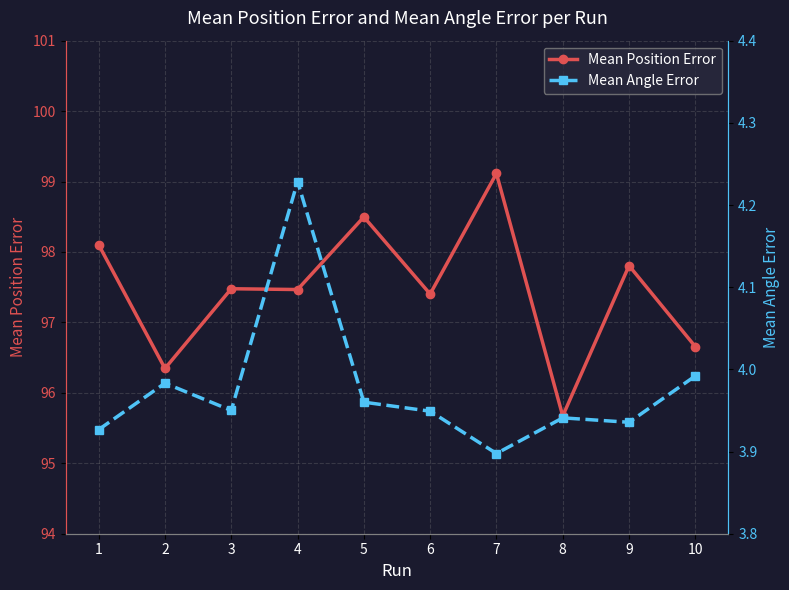

What is the value of the Mean Angle Error point at the 6th from the left?

3.9